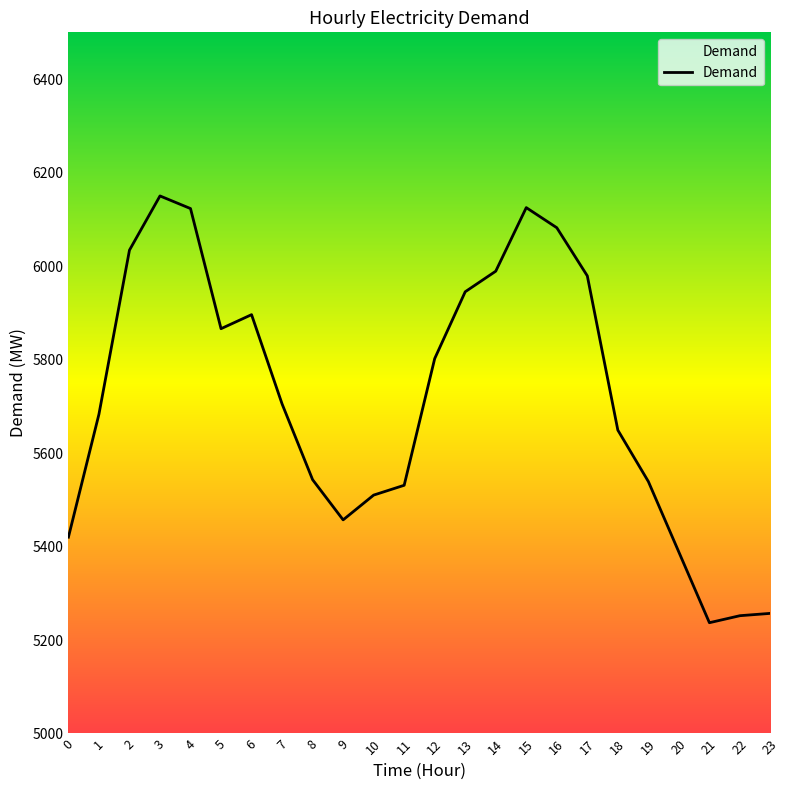

The value at 9 is 1107. True or false?

False